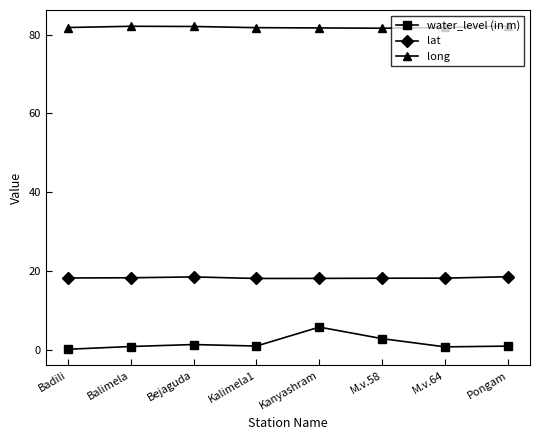

Is the value of long at Kalimela1 greater than the value of lat at Badili?

Yes